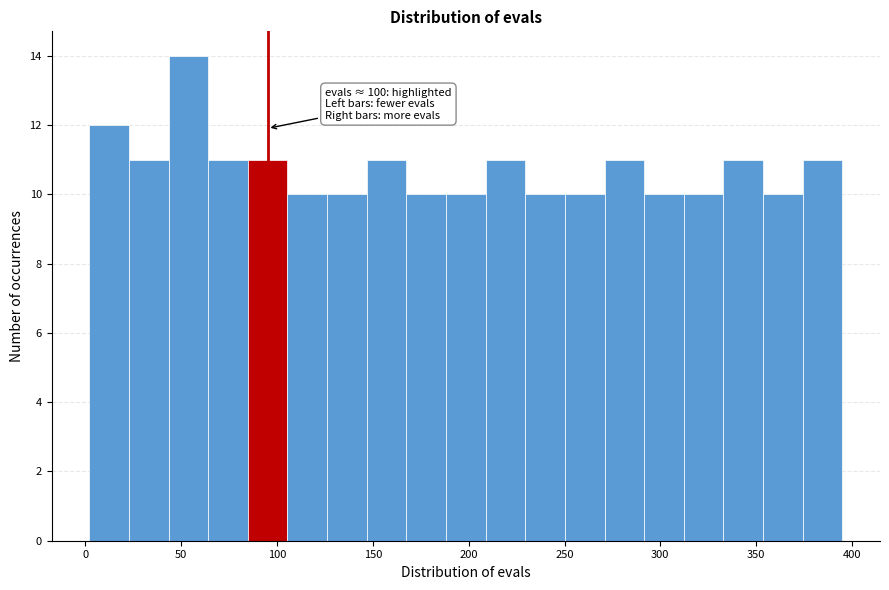

Which range on the x-axis has the tallest bar?

45 to 65